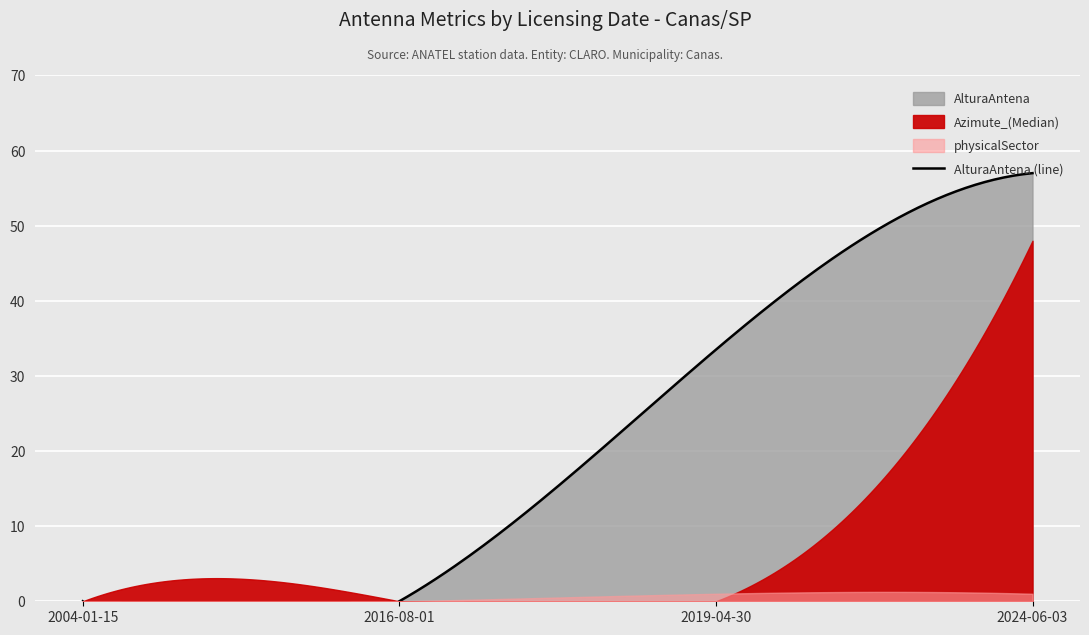

List the series in order of their overall mean, highest first.

AlturaAntena, Azimute_(Median), physicalSector